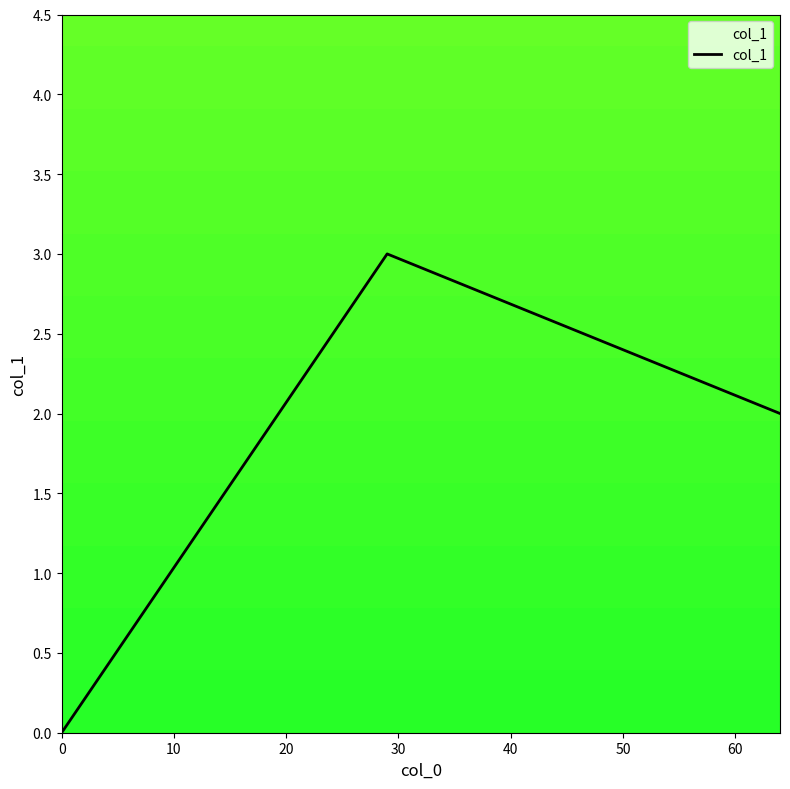

What is the difference between the maximum and minimum values?

3